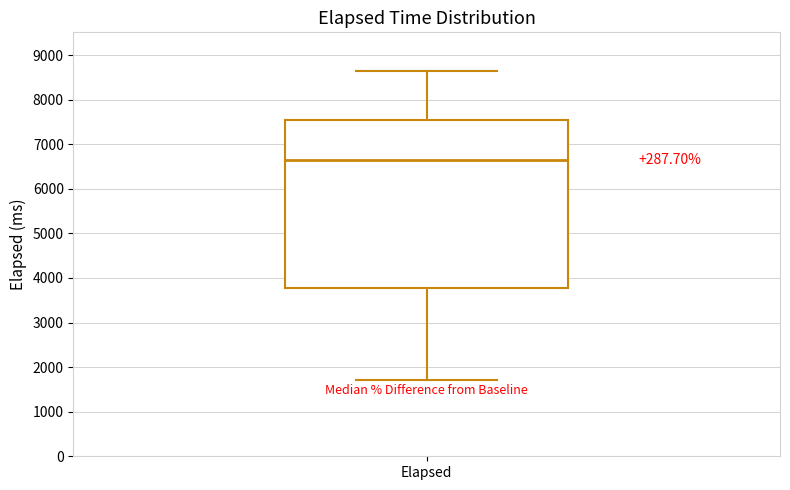

Where is the upper edge of the box for Elapsed on the y-axis? The values are not printed on the chart, so give them approximately, as read against the axis.

7500